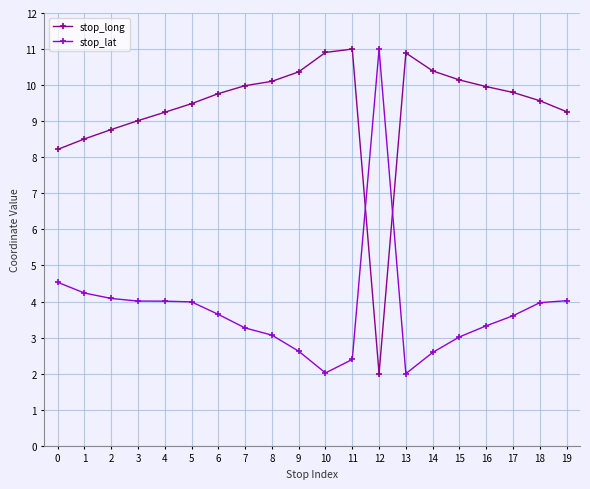

What is the sum of the stop_lat values at 14 and 8?

5.7